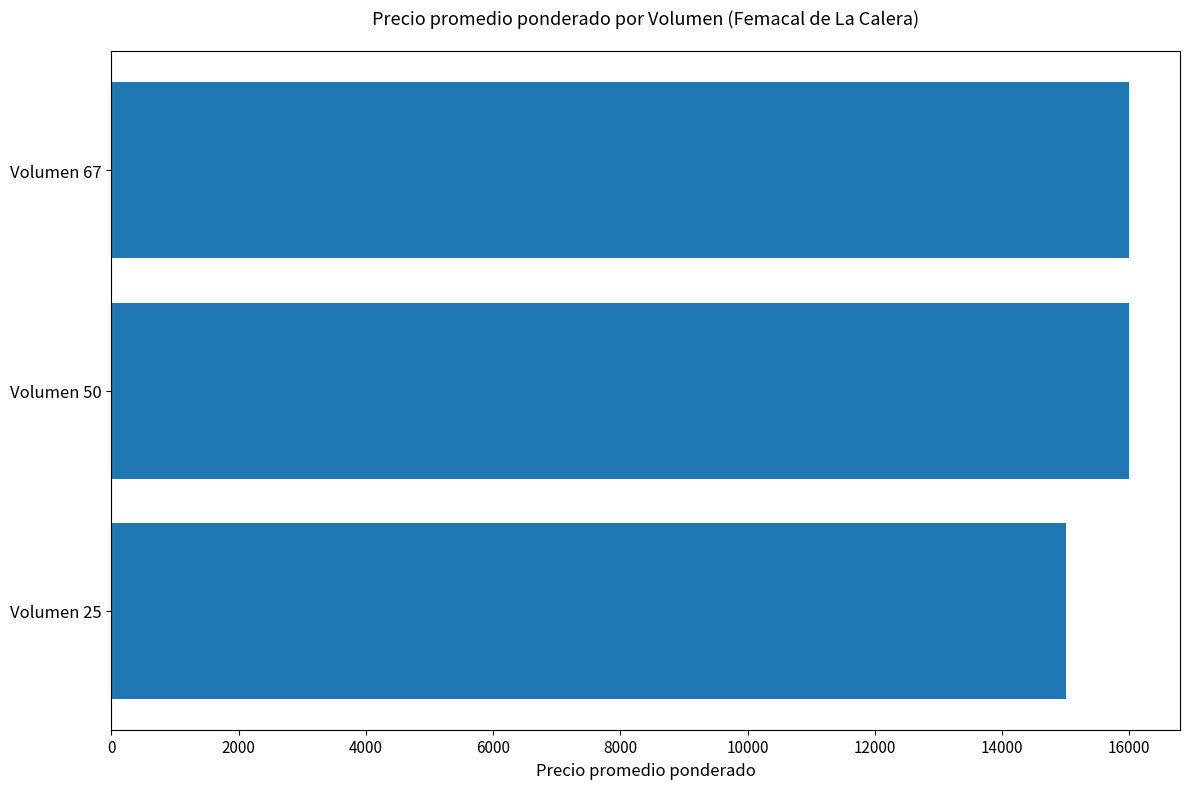

What is the average value?

15667